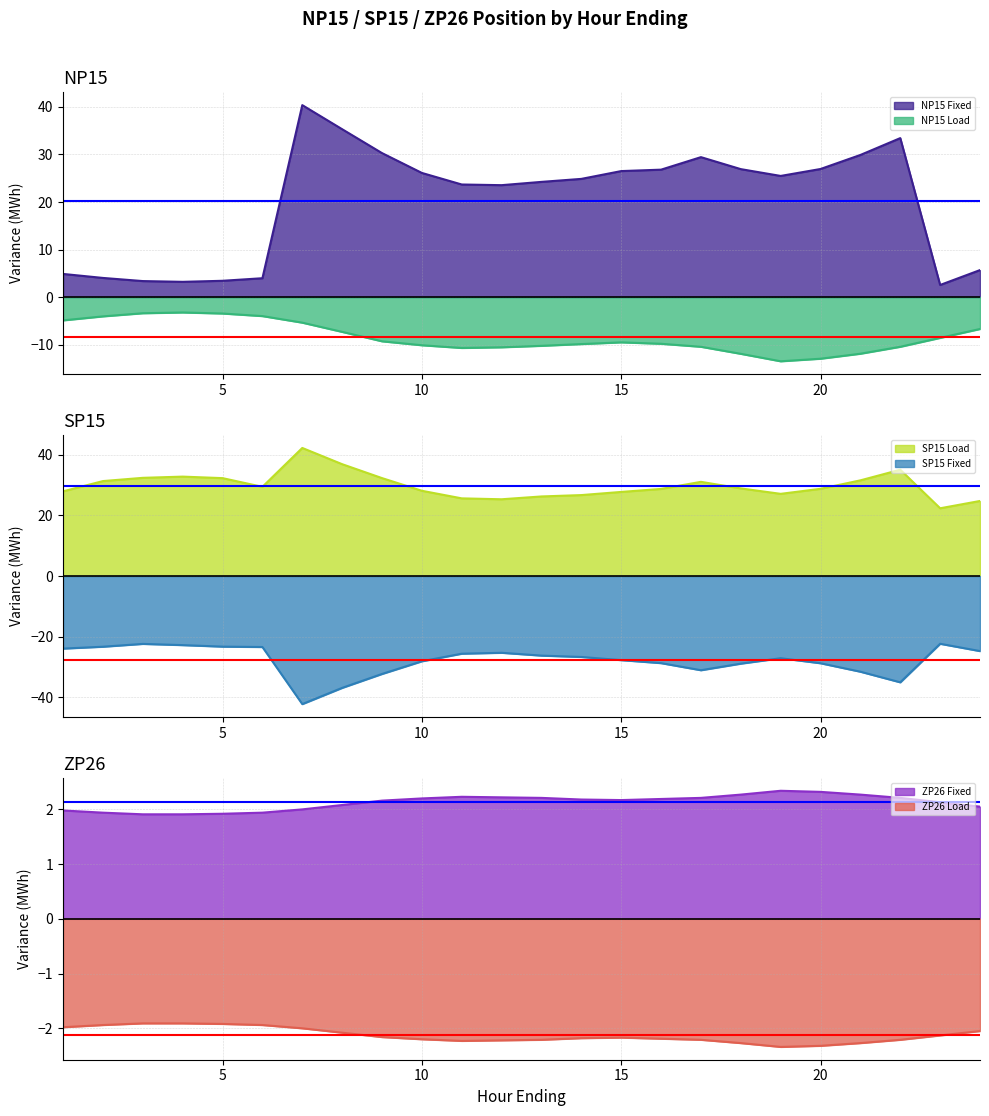

What is the value of the NP15 Load point at the 17th from the left?

-10.4